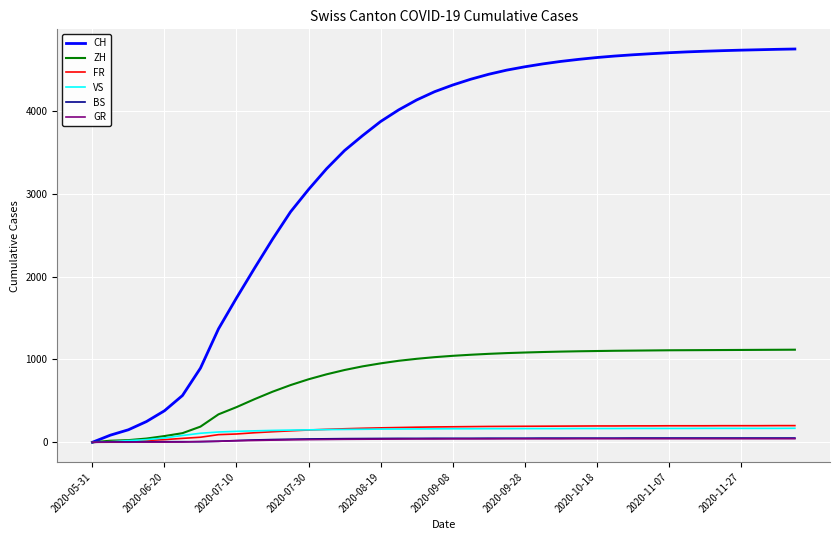

What is the highest value of the CH series?

4745